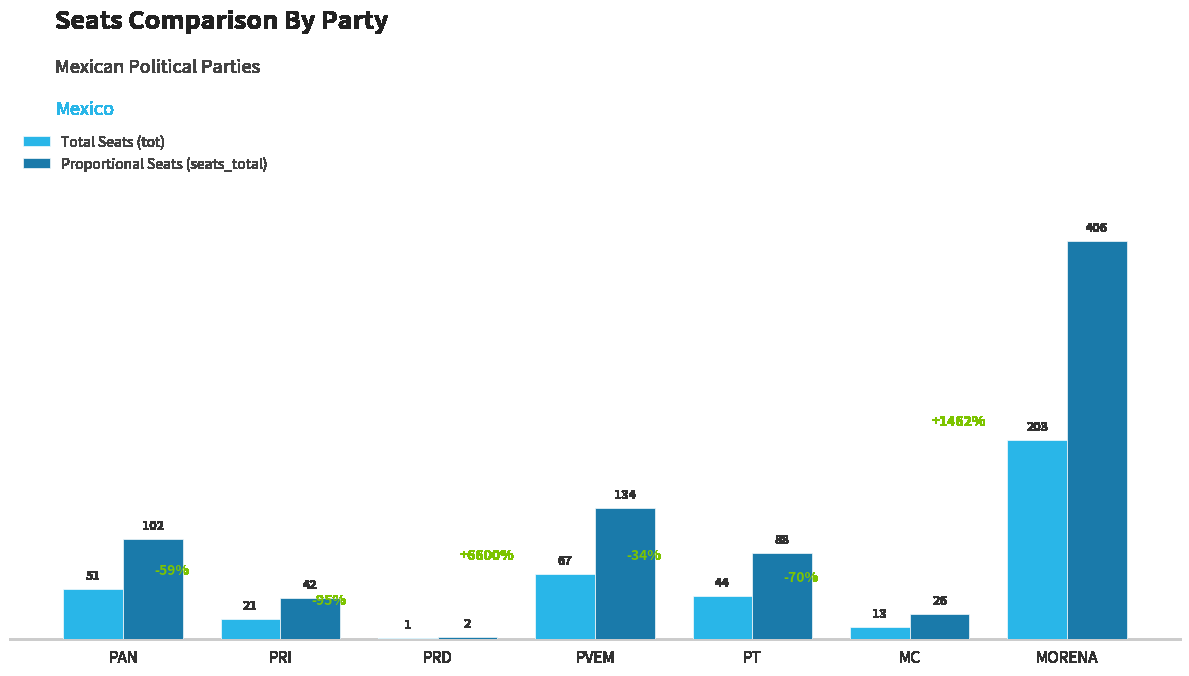

Which series has the largest range (max minus min)?

Proportional Seats (seats_total)